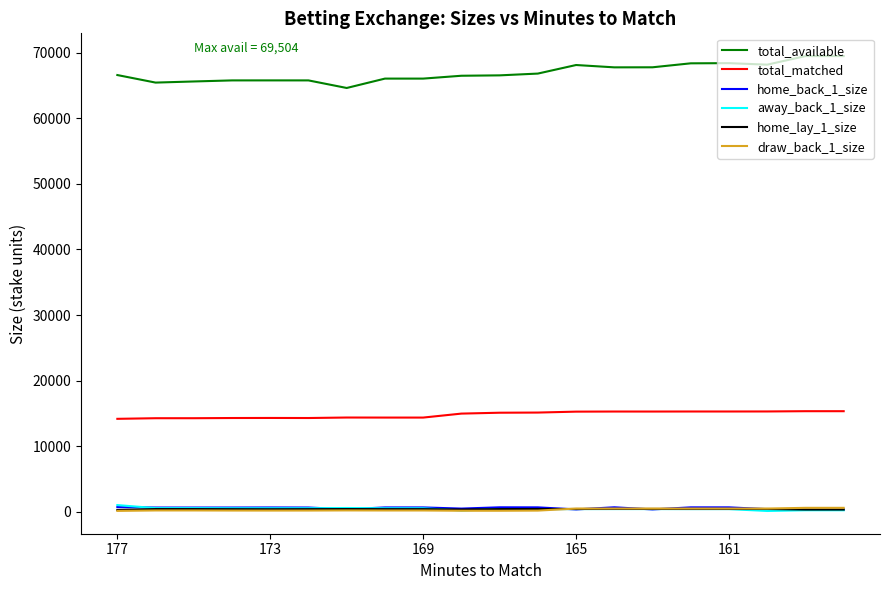

True or false: total_available and total_matched intersect in this chart.

False